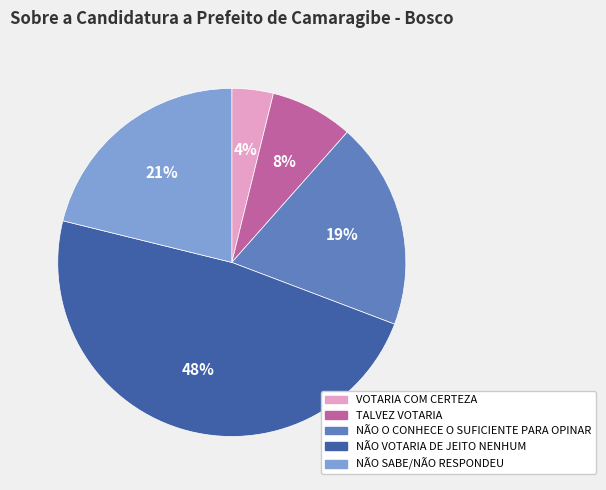

Which category has the smallest portion of the pie?

VOTARIA COM CERTEZA